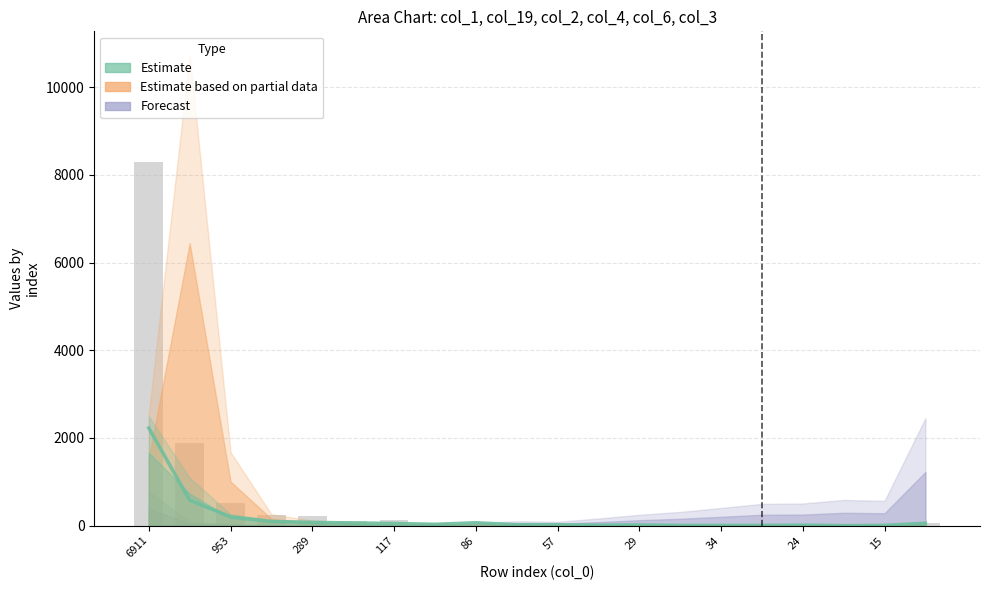

How many bars are there in total?

20